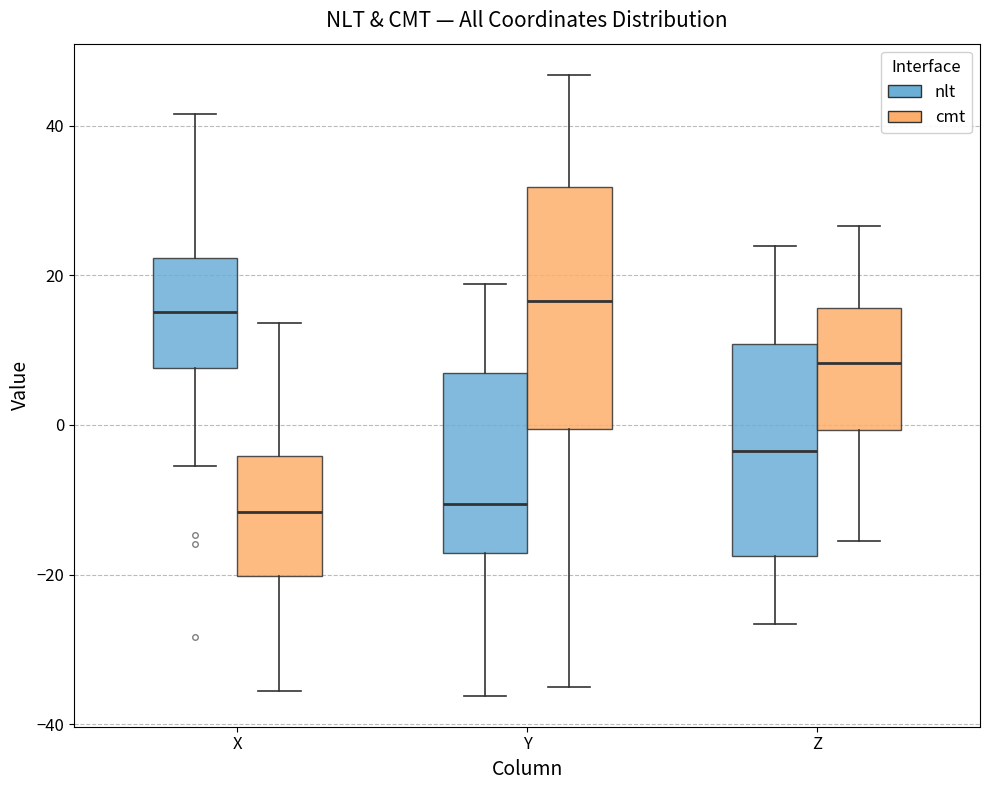

Comparing the boxes themselves (not the whiskers), which one is the tallest?

Y (cmt)